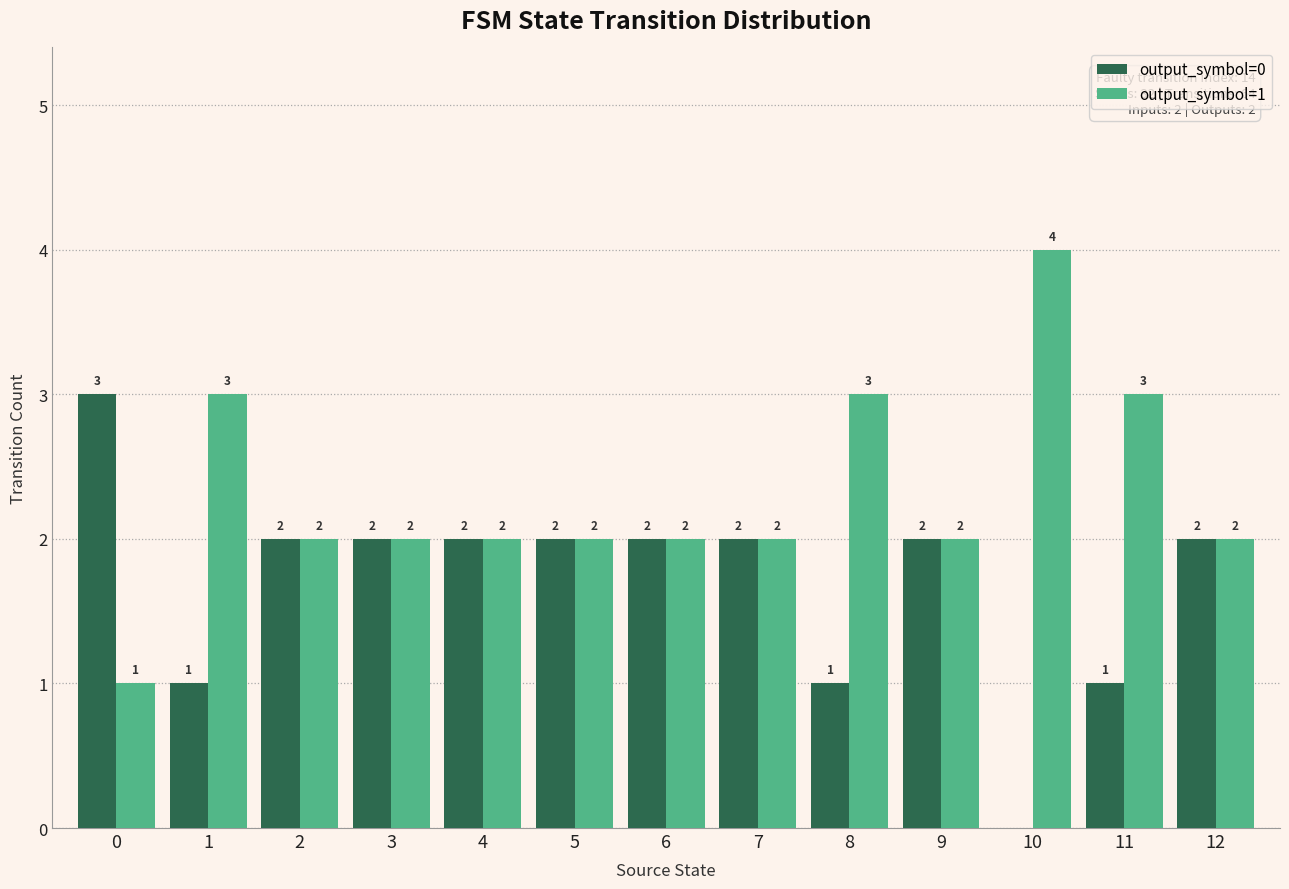

What are all the series names shown in the legend?

output_symbol=0, output_symbol=1